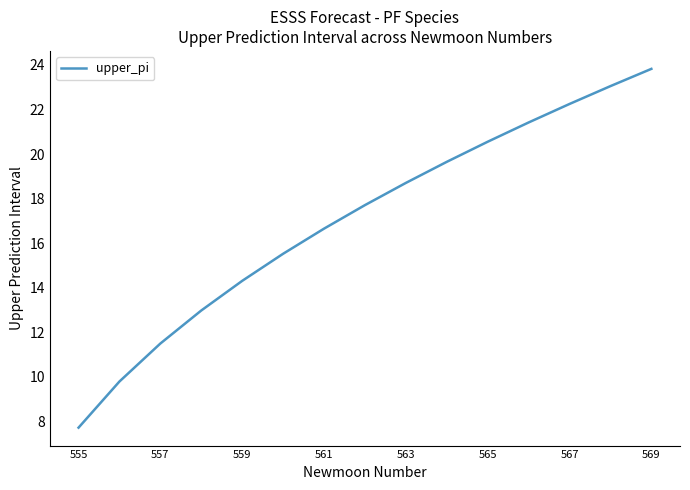

What is the difference between the maximum and minimum values?

16.1